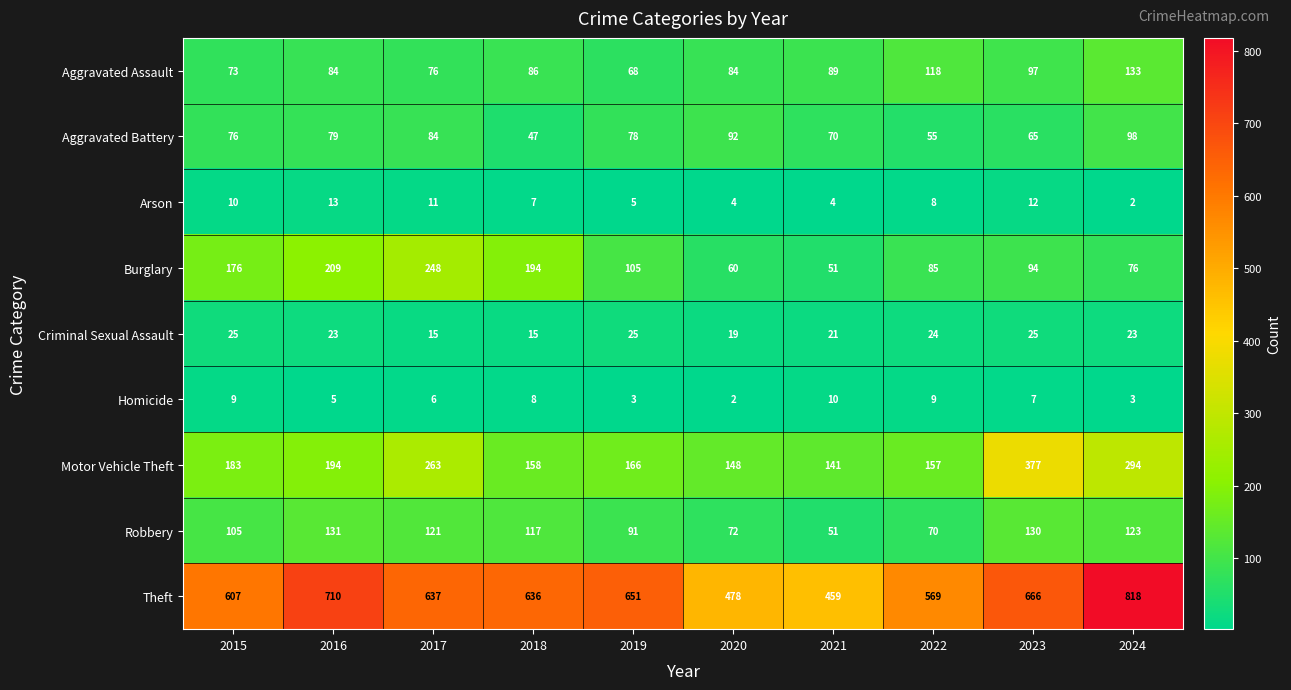

Between 2022 and 2024, which series saw the biggest shift?

Theft